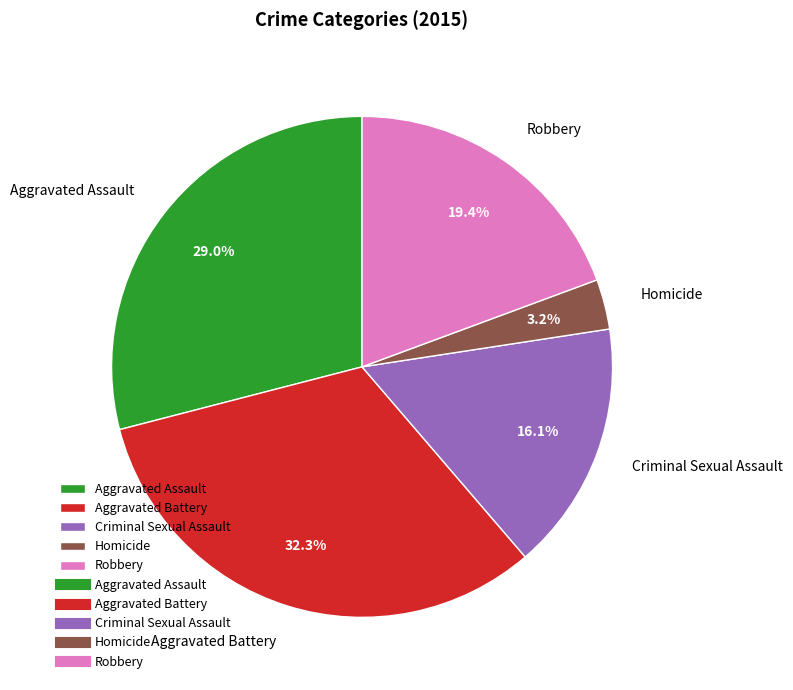

What is the total percentage of Aggravated Battery and Criminal Sexual Assault?

48.4%